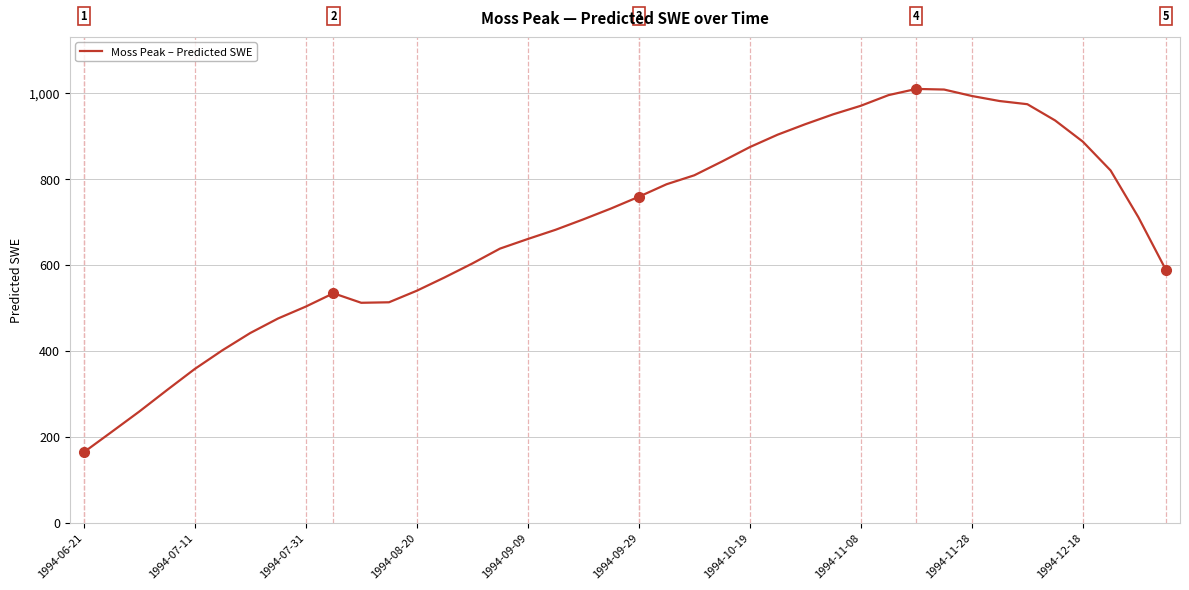

What is the difference between the maximum and minimum values?

845.9